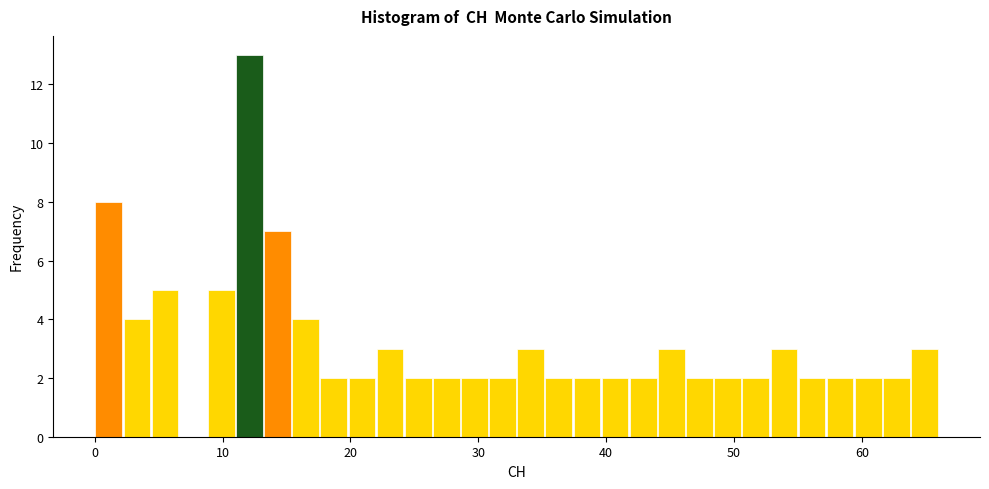

Read against the x-axis, roughly where is the centre of the tallest bar?

12